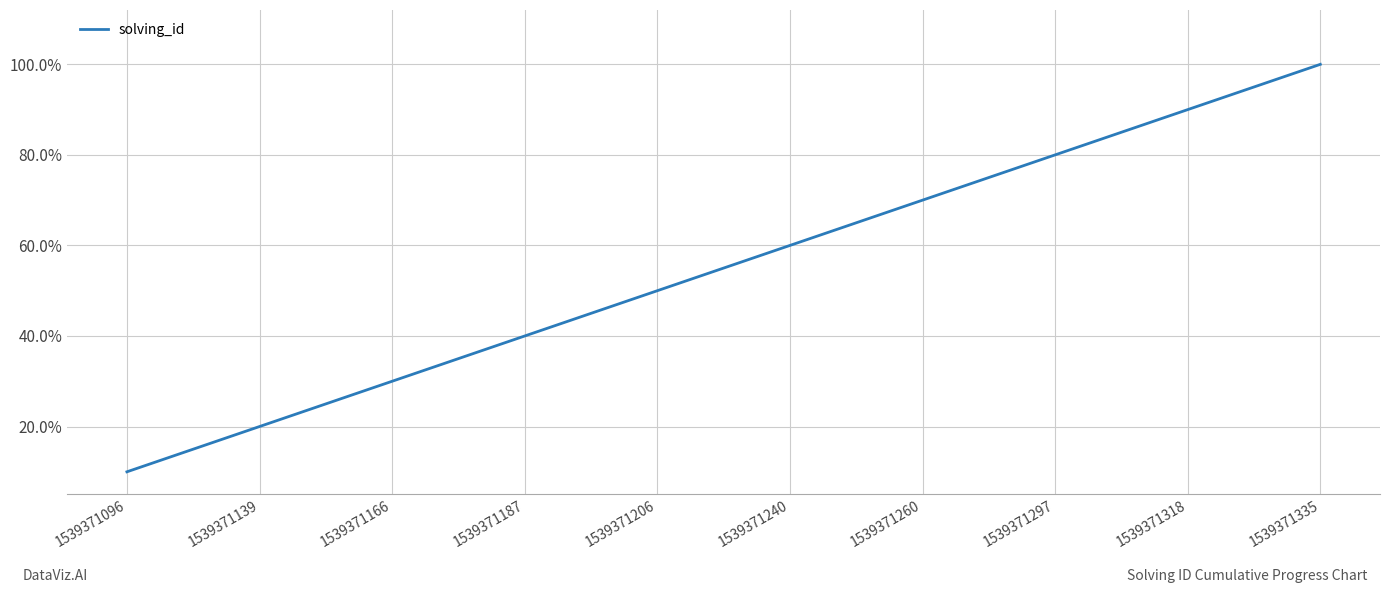

What is the greatest value displayed?

1.0